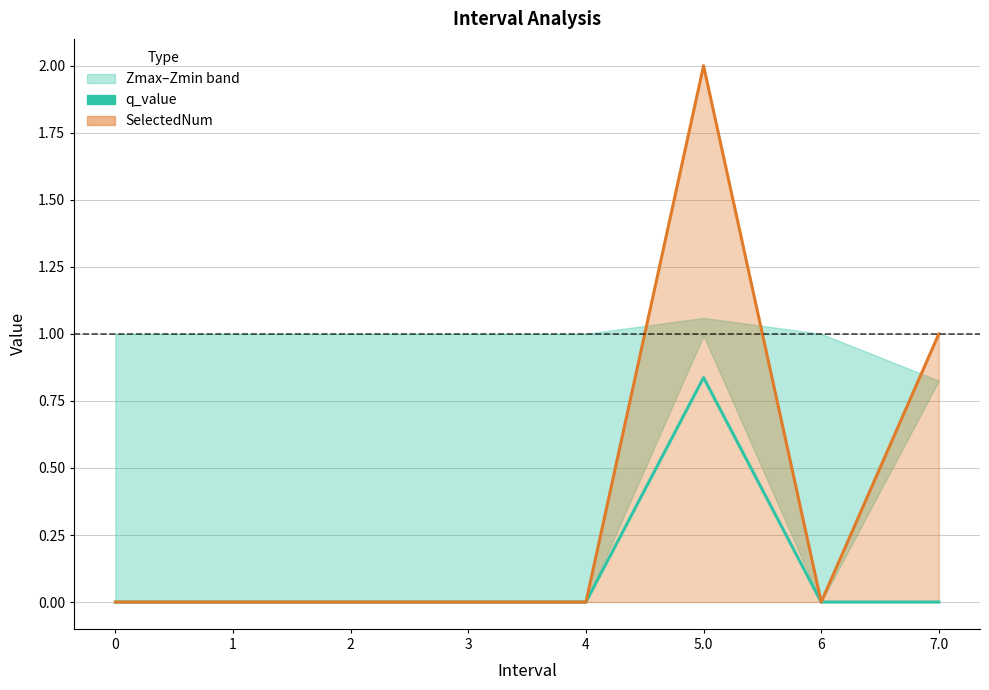

True or false: the data shows -0.6 at 7.0.

False